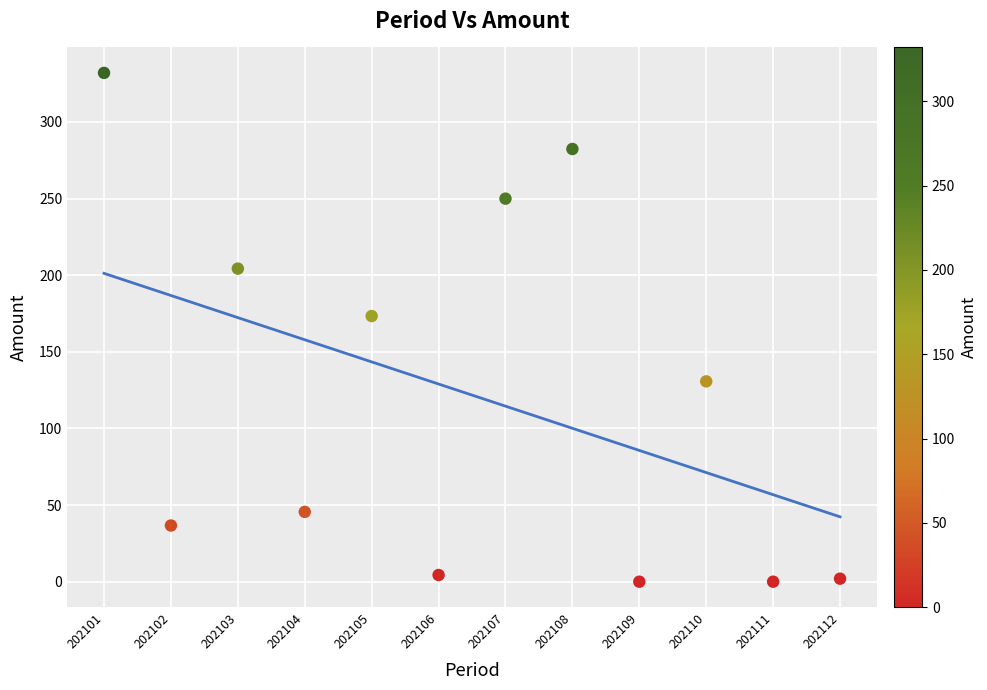

What is the range of Y values (max minus min)?

332.0